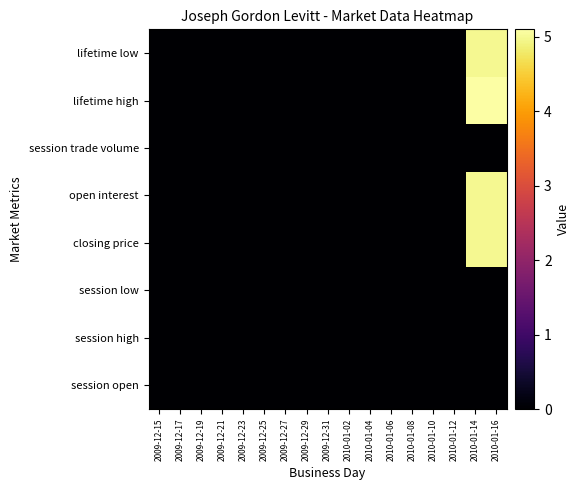

Reading left to right, what are all the values shown in this chart?

session open: 2009-12-15=0.0	2009-12-17=0.0	2009-12-19=0.0	2009-12-21=0.0	2009-12-23=0.0	2009-12-25=0.0	2009-12-27=0.0	2009-12-29=0.0	2009-12-31=0.0	2010-01-02=0.0	2010-01-04=0.0	2010-01-06=0.0	2010-01-08=0.0	2010-01-10=0.0	2010-01-12=0.0	2010-01-14=0.0	2010-01-16=0.0
session high: 2009-12-15=0.0	2009-12-17=0.0	2009-12-19=0.0	2009-12-21=0.0	2009-12-23=0.0	2009-12-25=0.0	2009-12-27=0.0	2009-12-29=0.0	2009-12-31=0.0	2010-01-02=0.0	2010-01-04=0.0	2010-01-06=0.0	2010-01-08=0.0	2010-01-10=0.0	2010-01-12=0.0	2010-01-14=0.0	2010-01-16=0.0
session low: 2009-12-15=0.0	2009-12-17=0.0	2009-12-19=0.0	2009-12-21=0.0	2009-12-23=0.0	2009-12-25=0.0	2009-12-27=0.0	2009-12-29=0.0	2009-12-31=0.0	2010-01-02=0.0	2010-01-04=0.0	2010-01-06=0.0	2010-01-08=0.0	2010-01-10=0.0	2010-01-12=0.0	2010-01-14=0.0	2010-01-16=0.0
closing price: 2009-12-15=0.0	2009-12-17=0.0	2009-12-19=0.0	2009-12-21=0.0	2009-12-23=0.0	2009-12-25=0.0	2009-12-27=0.0	2009-12-29=0.0	2009-12-31=0.0	2010-01-02=0.0	2010-01-04=0.0	2010-01-06=0.0	2010-01-08=0.0	2010-01-10=0.0	2010-01-12=0.0	2010-01-14=5.0	2010-01-16=5.0
open interest: 2009-12-15=0.0	2009-12-17=0.0	2009-12-19=0.0	2009-12-21=0.0	2009-12-23=0.0	2009-12-25=0.0	2009-12-27=0.0	2009-12-29=0.0	2009-12-31=0.0	2010-01-02=0.0	2010-01-04=0.0	2010-01-06=0.0	2010-01-08=0.0	2010-01-10=0.0	2010-01-12=0.0	2010-01-14=5.0	2010-01-16=5.0
session trade volume: 2009-12-15=0.0	2009-12-17=0.0	2009-12-19=0.0	2009-12-21=0.0	2009-12-23=0.0	2009-12-25=0.0	2009-12-27=0.0	2009-12-29=0.0	2009-12-31=0.0	2010-01-02=0.0	2010-01-04=0.0	2010-01-06=0.0	2010-01-08=0.0	2010-01-10=0.0	2010-01-12=0.0	2010-01-14=0.0	2010-01-16=0.0
lifetime high: 2009-12-15=0.0	2009-12-17=0.0	2009-12-19=0.0	2009-12-21=0.0	2009-12-23=0.0	2009-12-25=0.0	2009-12-27=0.0	2009-12-29=0.0	2009-12-31=0.0	2010-01-02=0.0	2010-01-04=0.0	2010-01-06=0.0	2010-01-08=0.0	2010-01-10=0.0	2010-01-12=0.0	2010-01-14=5.1	2010-01-16=5.1
lifetime low: 2009-12-15=0.0	2009-12-17=0.0	2009-12-19=0.0	2009-12-21=0.0	2009-12-23=0.0	2009-12-25=0.0	2009-12-27=0.0	2009-12-29=0.0	2009-12-31=0.0	2010-01-02=0.0	2010-01-04=0.0	2010-01-06=0.0	2010-01-08=0.0	2010-01-10=0.0	2010-01-12=0.0	2010-01-14=5.0	2010-01-16=5.0